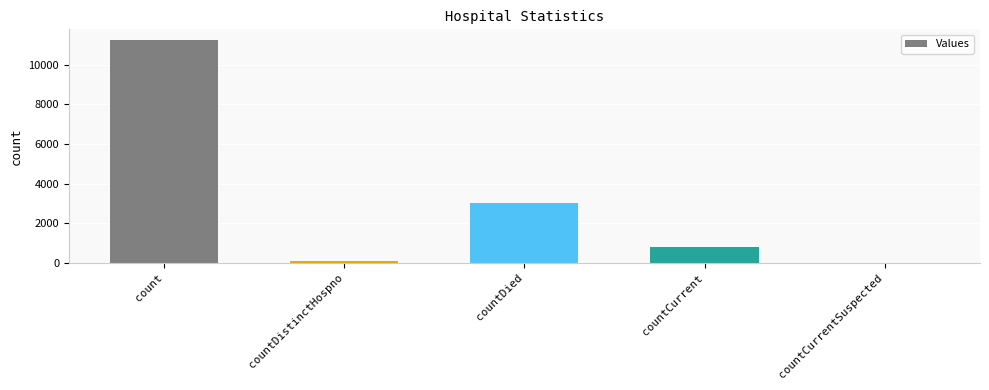

Is it true that the value at count is 11213?

True